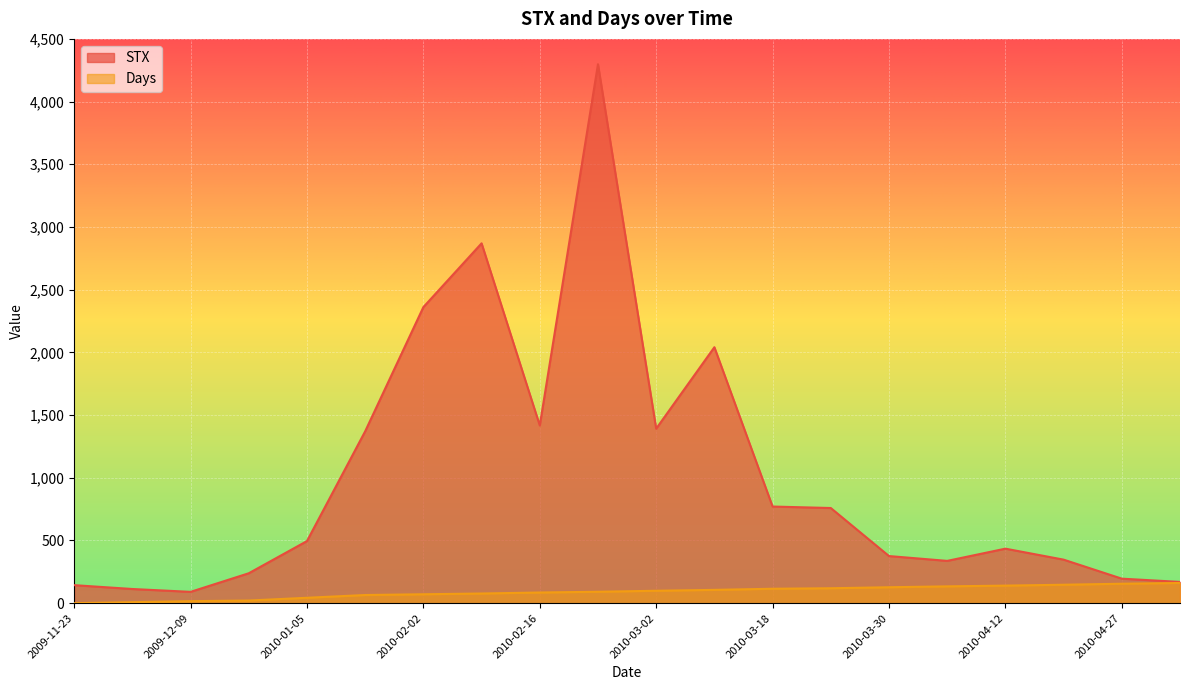

Which has a higher value, 2010-03-30 or 2010-01-27?

2010-01-27